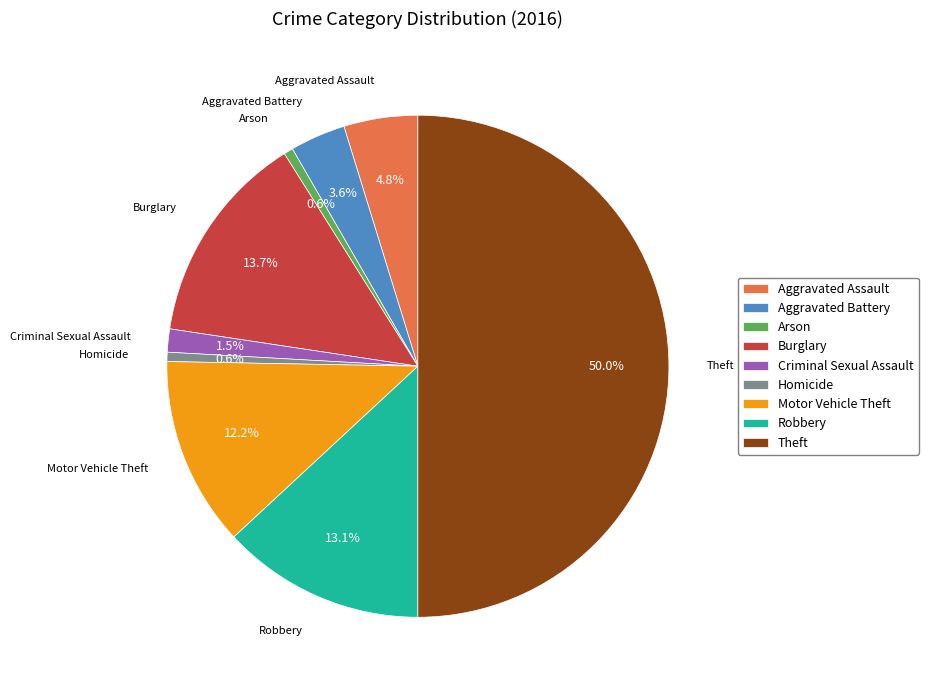

How much of the chart is everything except Theft?

50.0%